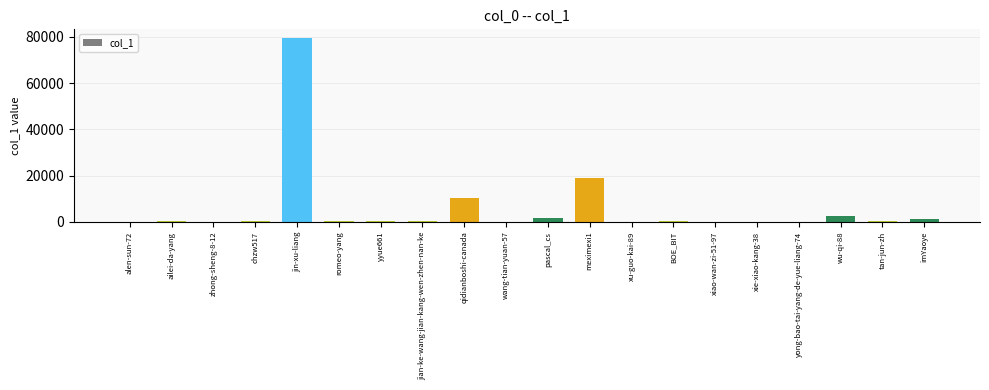

What is the greatest value displayed?

79289